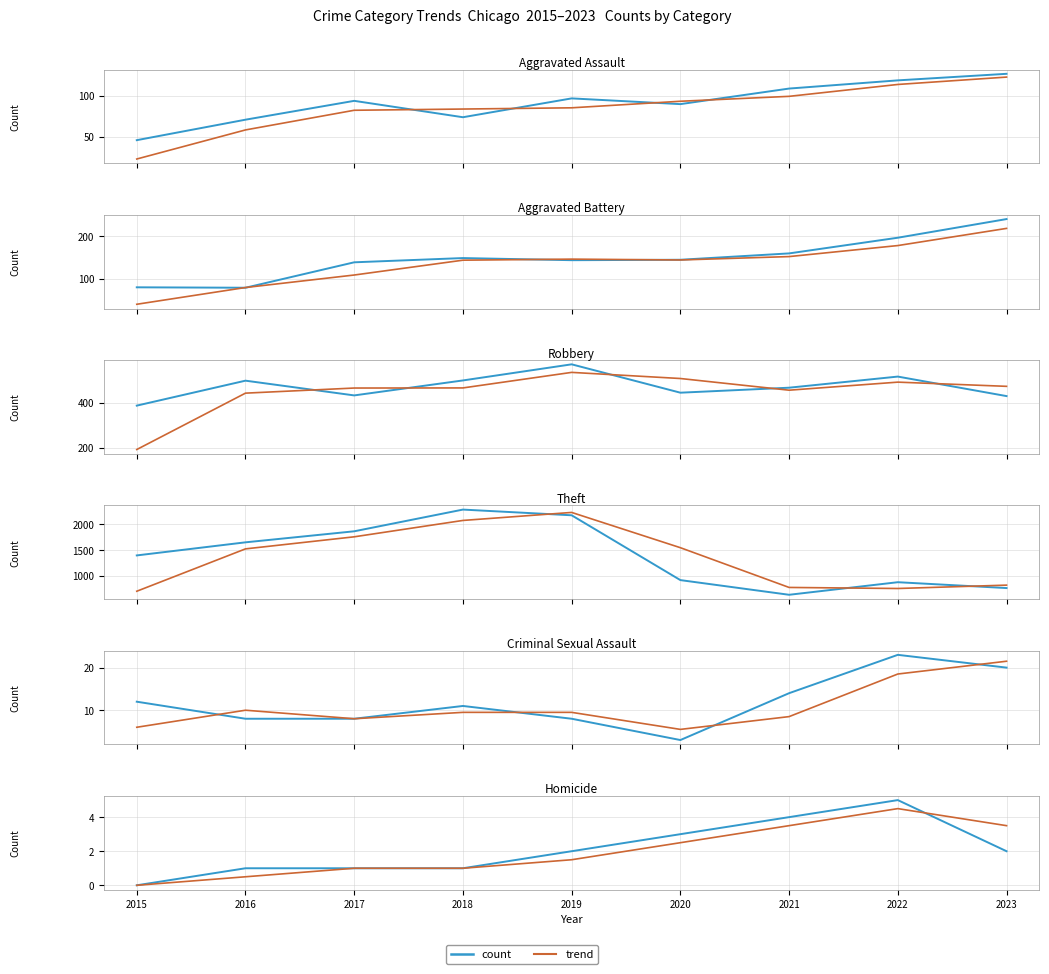

Is this an area chart (filled region under the line)?

No